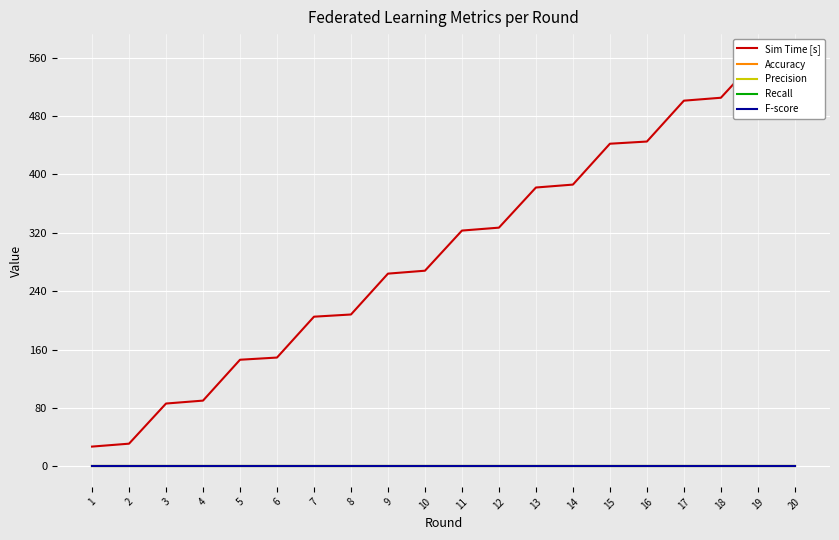

How many series are shown in this chart?

5